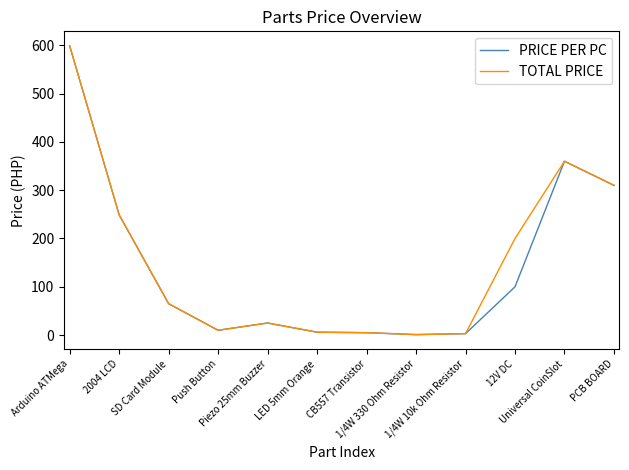

What position from the right is Universal CoinSlot?

2